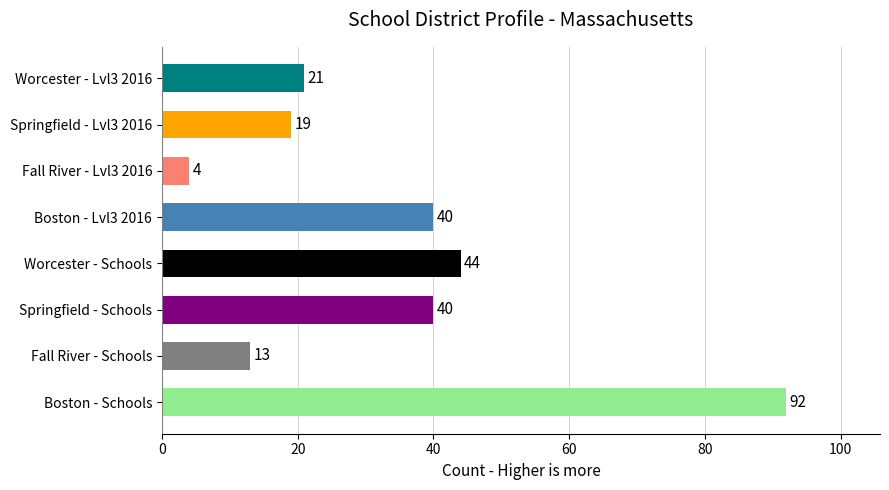

What is the sum of all values?

273